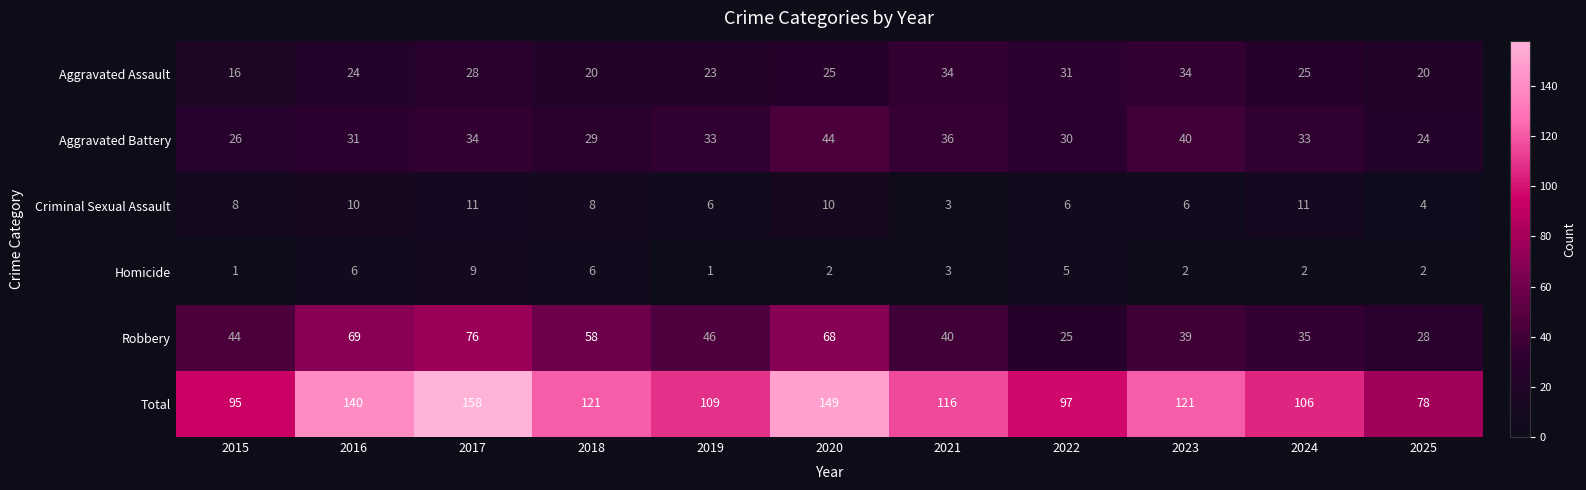

What is the spread (max minus min) of values at 2015?

94